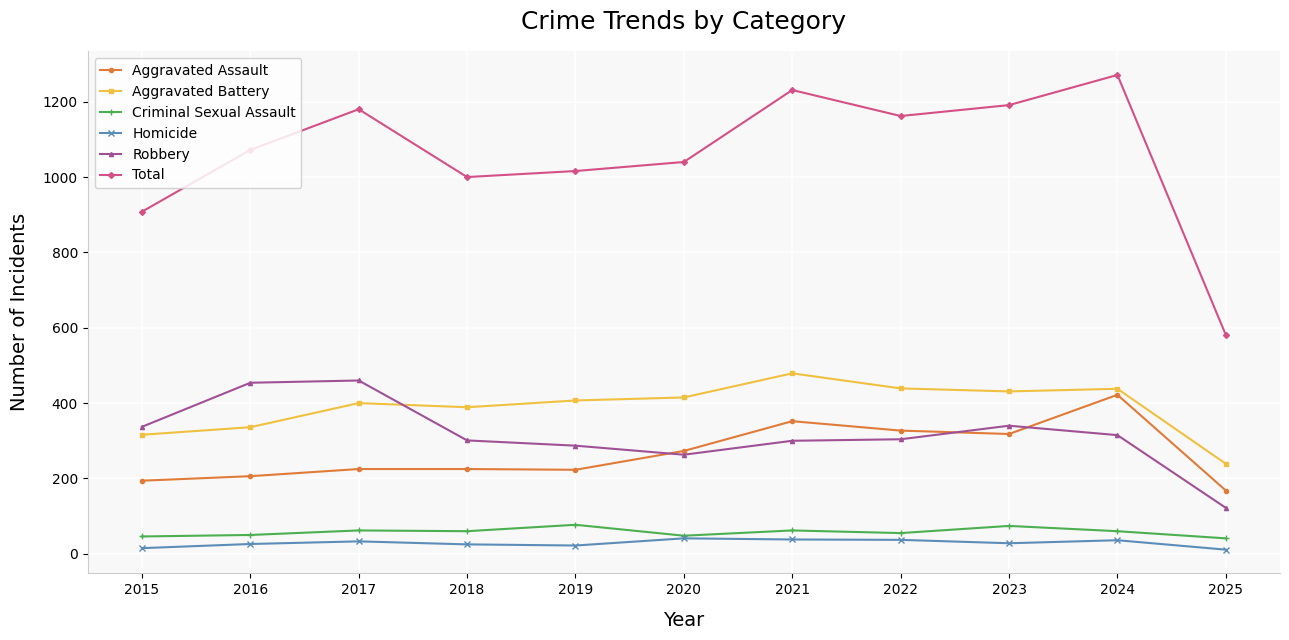

What is the difference between the highest and lowest values at 2025?

570